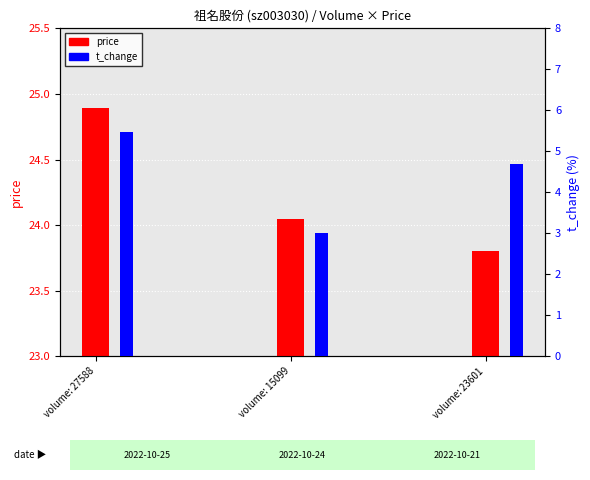

What is the sum of the t_change values at volume: 27588 and volume: 15099?

8.5